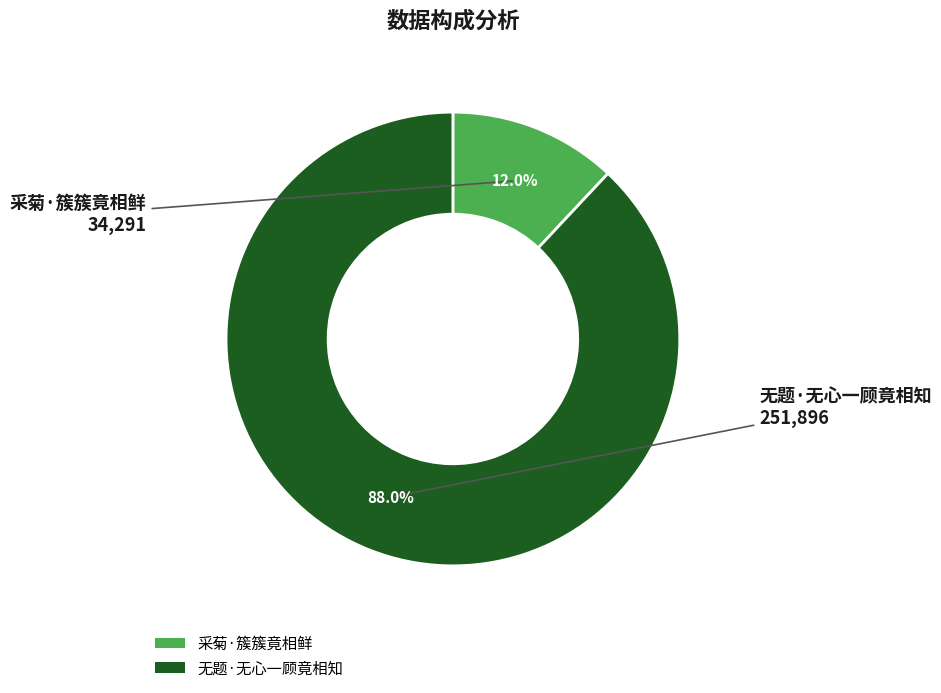

Which has a higher value, 采菊·簇簇竟相鲜 or 无题·无心一顾竟相知?

无题·无心一顾竟相知